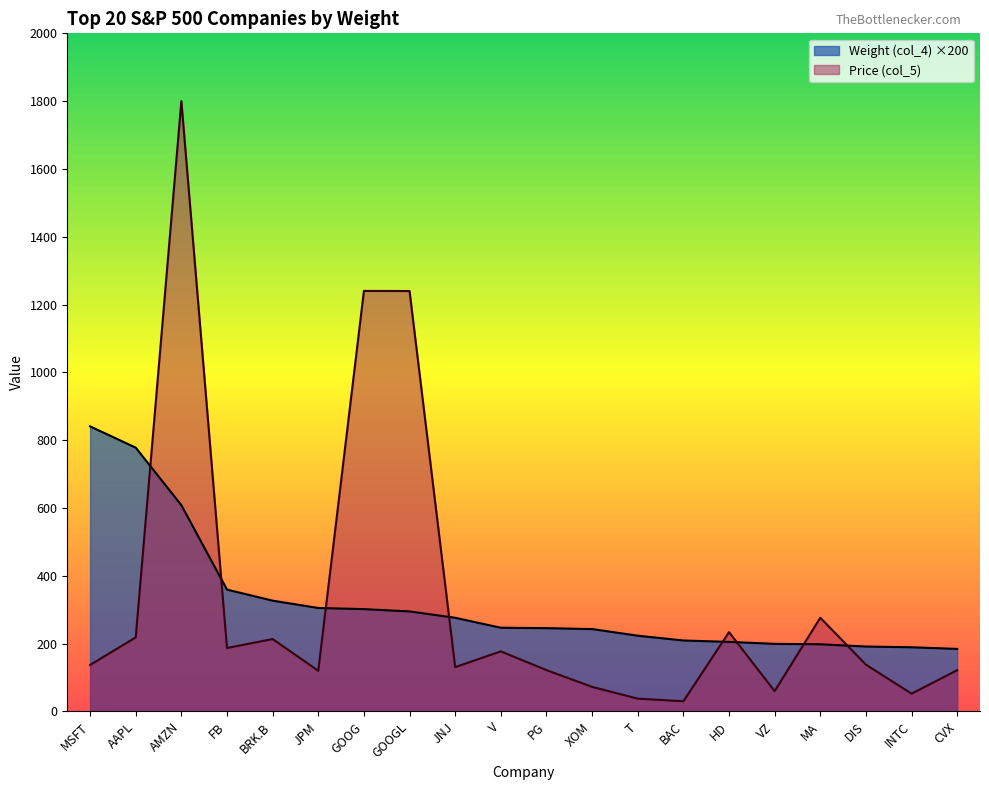

Which series has the widest spread of values?

Price (col_5)